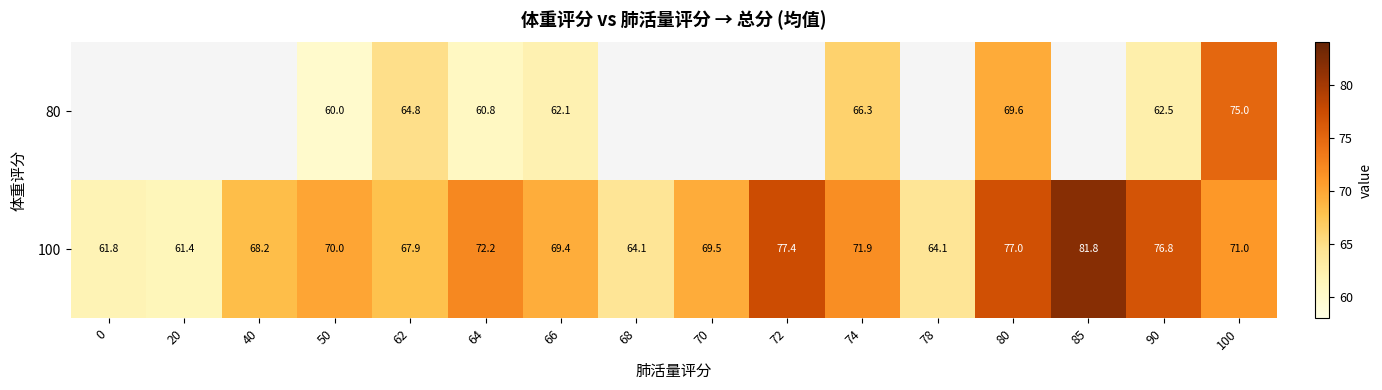

What is the difference between the second highest and minimum values in the 100 series?

16.0